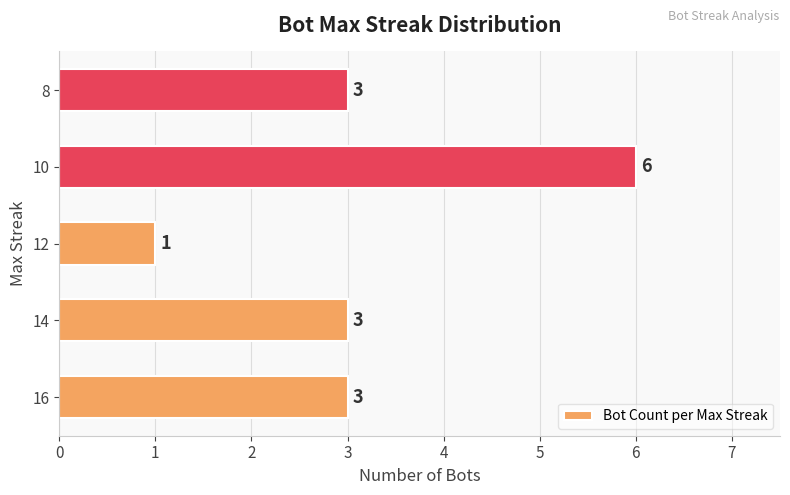

Reading top to bottom, transcribe all the data shown in this chart.

8=3	10=6	12=1	14=3	16=3